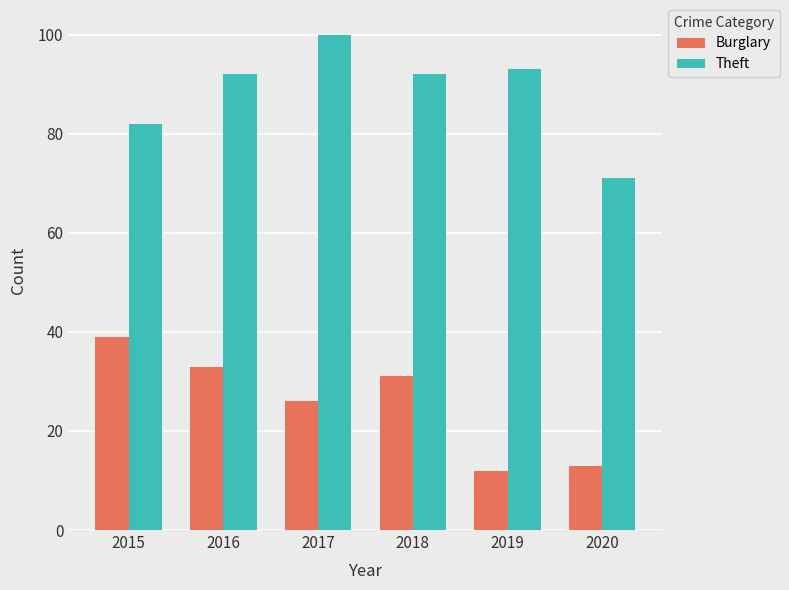

What is the value of the Theft bar at the 6th from the left?

71